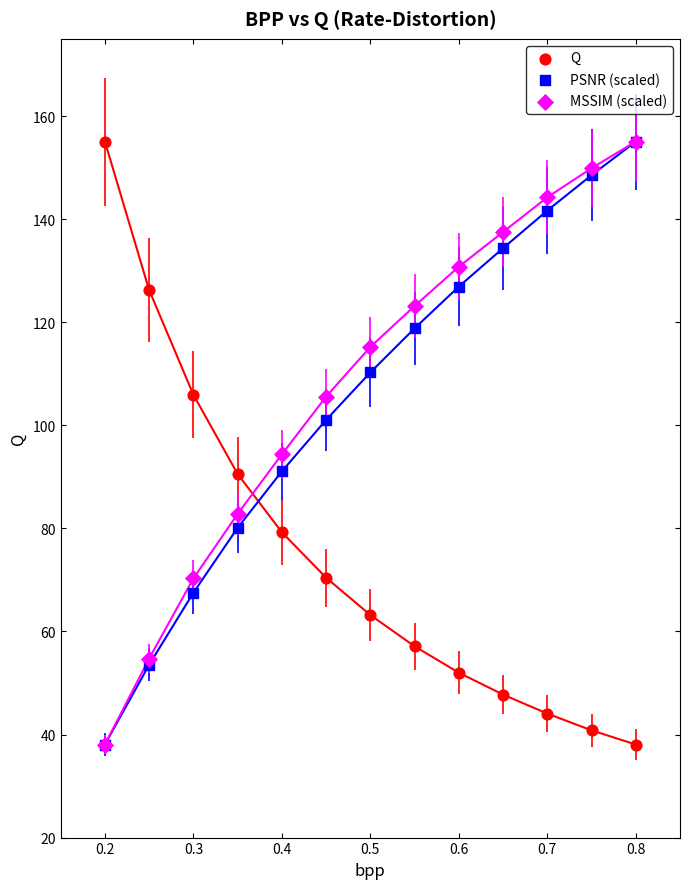

In the MSSIM (scaled) series, what Y value is closest to 96?

94.4